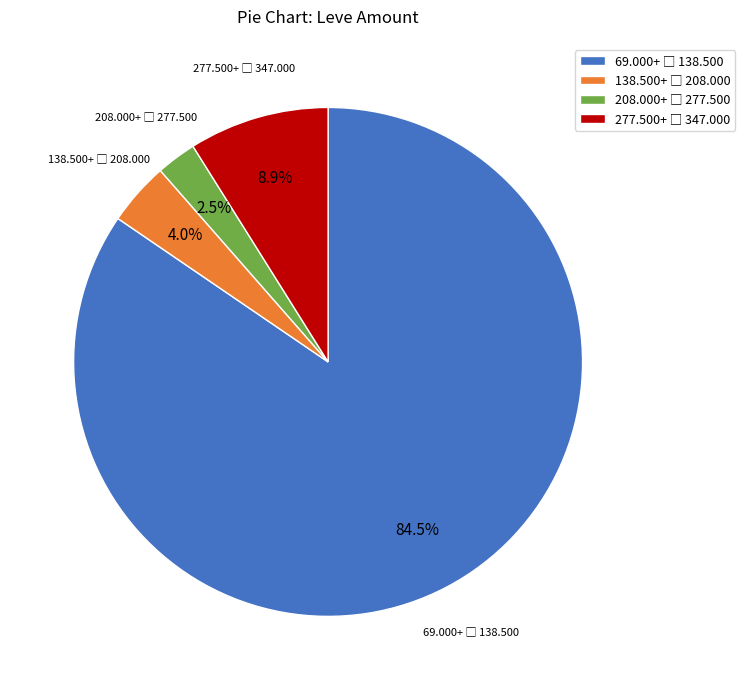

Does any single category account for the majority?

Yes